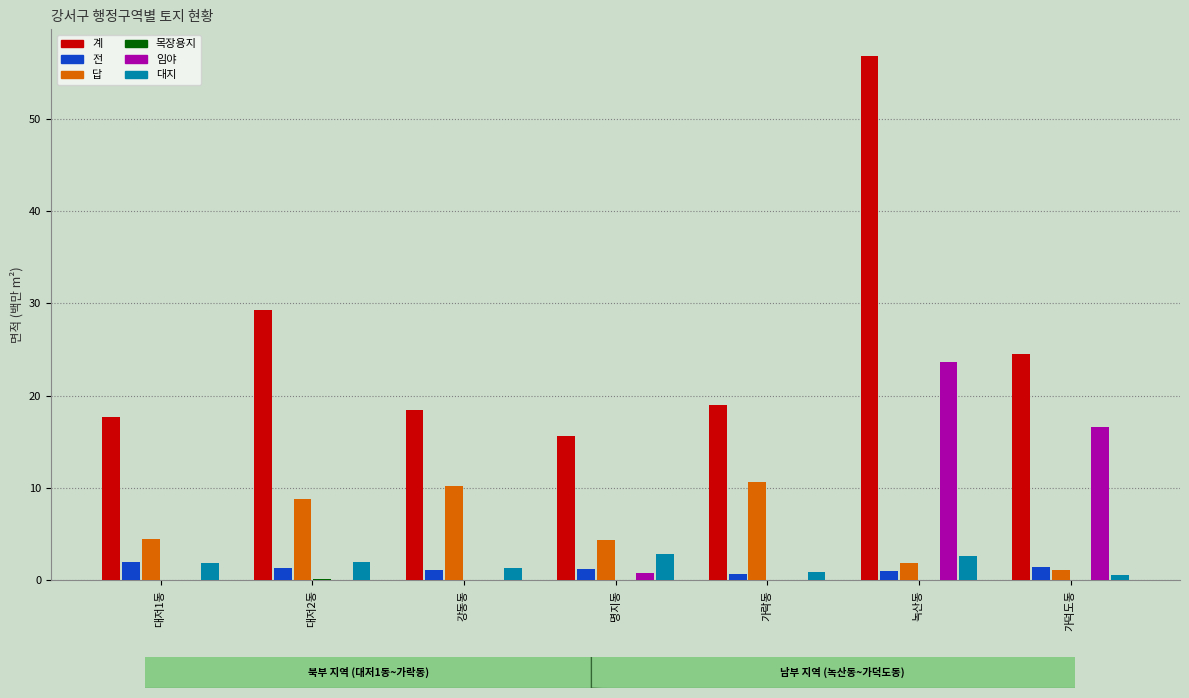

What is the total value across all series at 가덕도동?

44.3